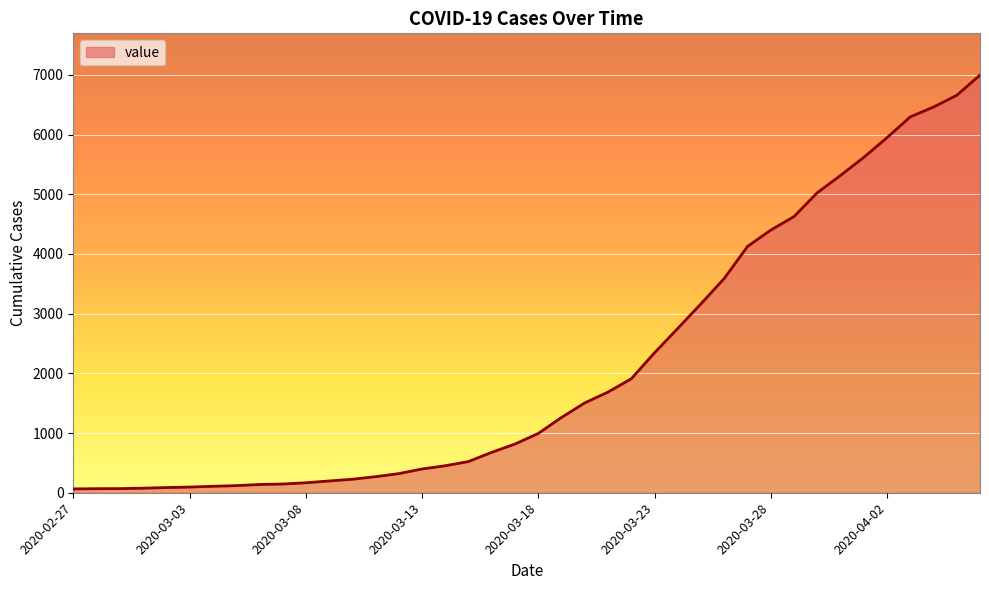

What is the greatest value displayed?

6995